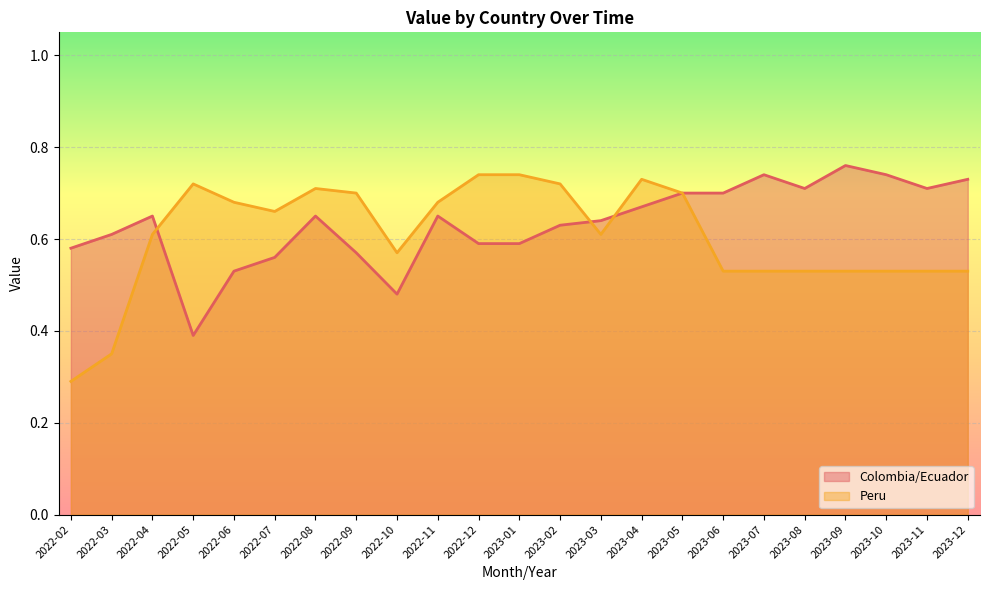

Count the number of data series in this chart.

2